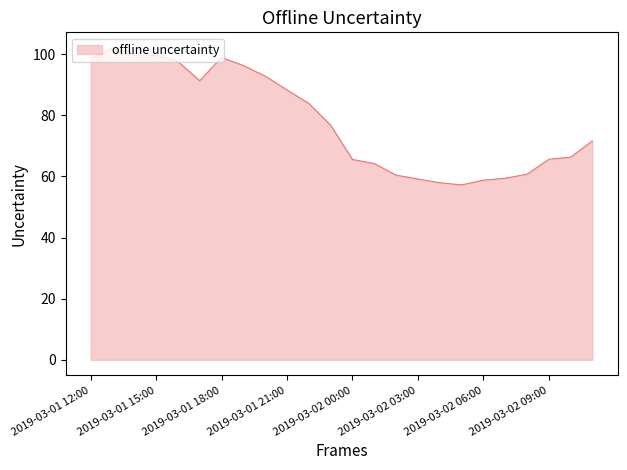

What is the minimum value shown in the chart?

57.2